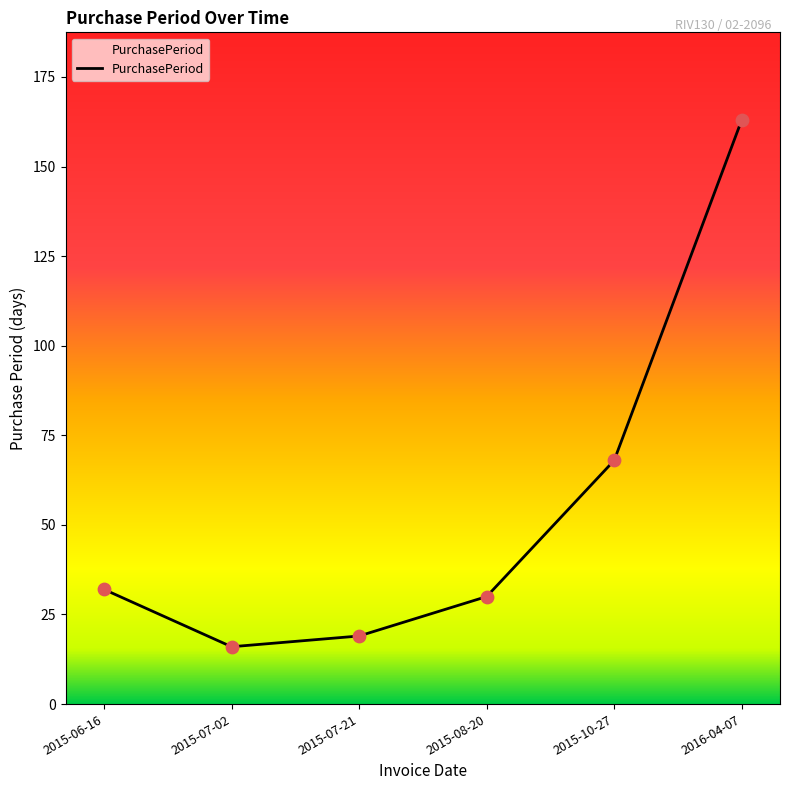

What is the ratio of the value at 2016-04-07 to the value at 2015-08-20?

5.4